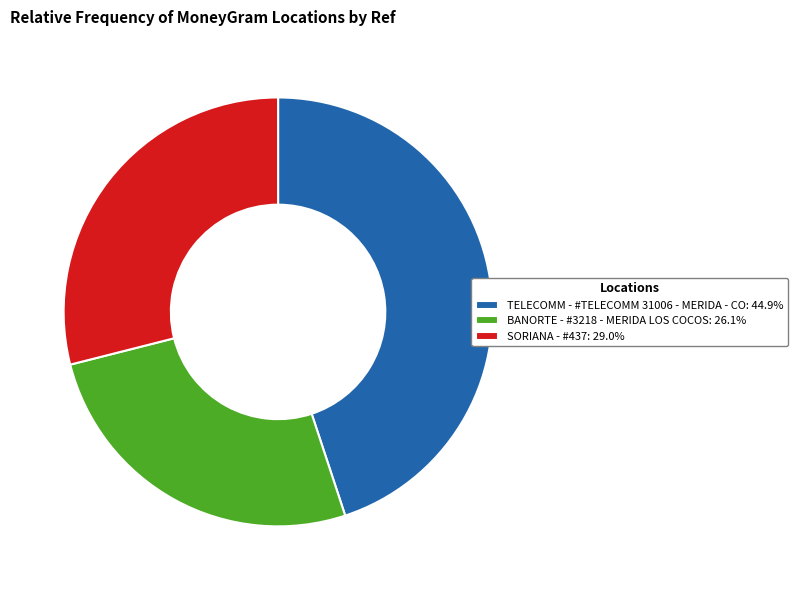

Combined, do BANORTE - #3218 - MERIDA LOS COCOS: 26.1% and SORIANA - #437: 29.0% account for over 50%?

Yes